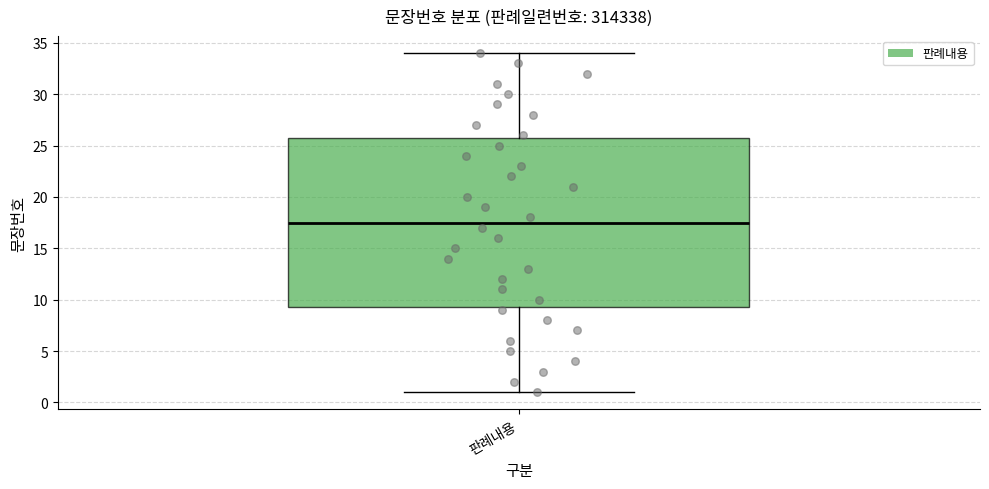

Where does the median line of the box for 판례내용 sit on the y-axis? The values are not printed on the chart, so give them approximately, as read against the axis.

17.5